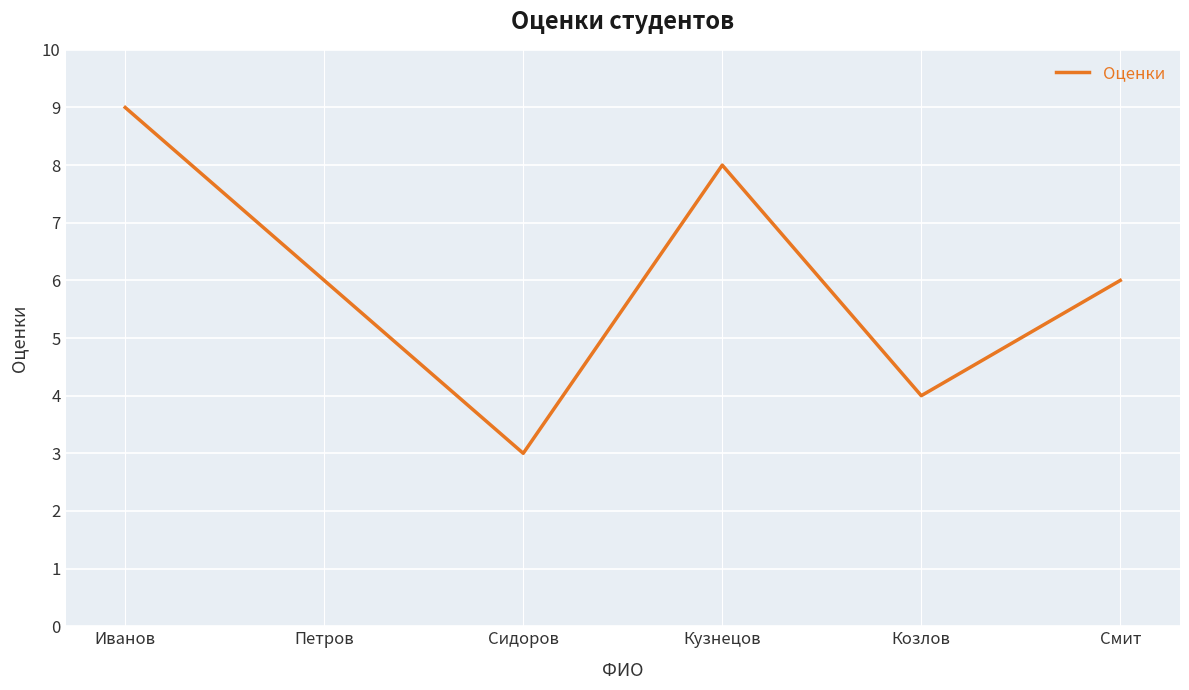

What is the change in value from Сидоров to Смит?

+3